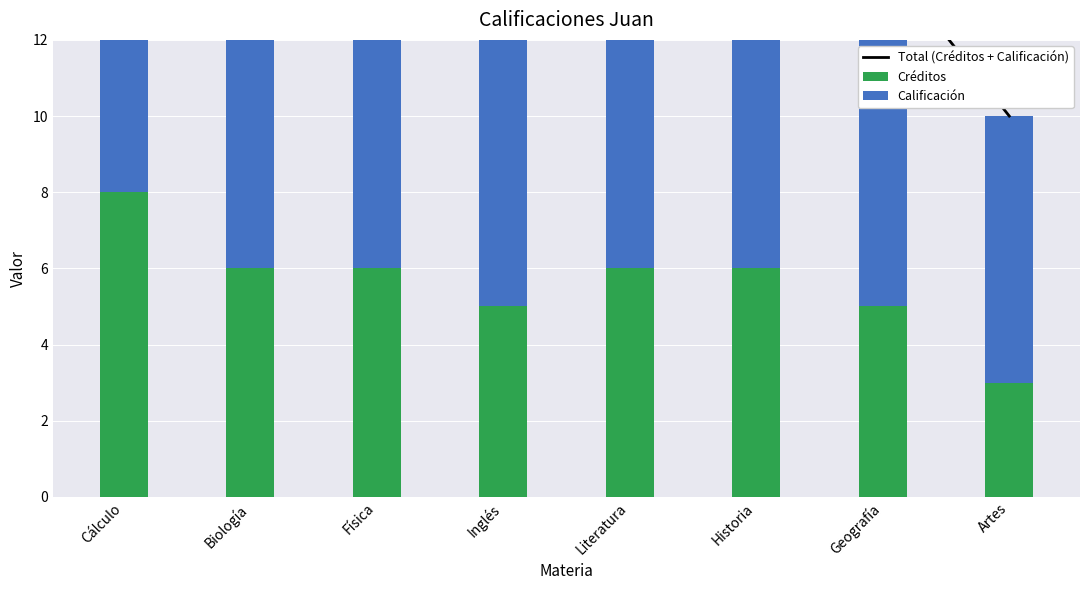

Rank the categories by Créditos value from highest to lowest.

Cálculo, Biología, Física, Literatura, Historia, Inglés, Geografía, Artes